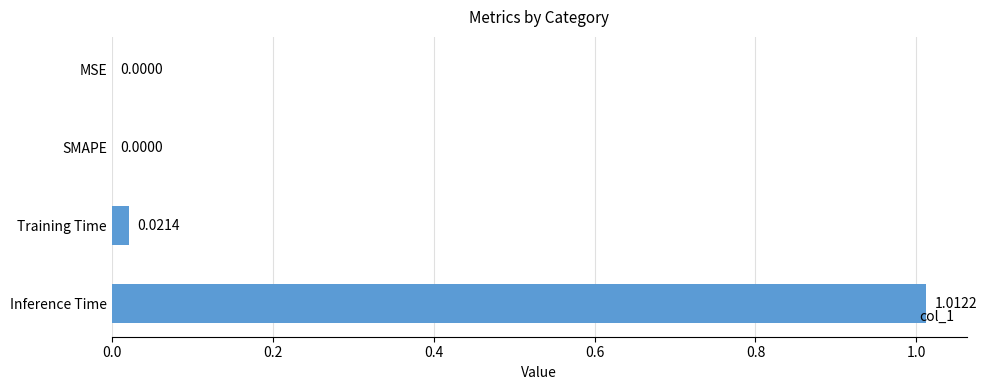

Which label corresponds to the largest value in the chart?

Inference Time